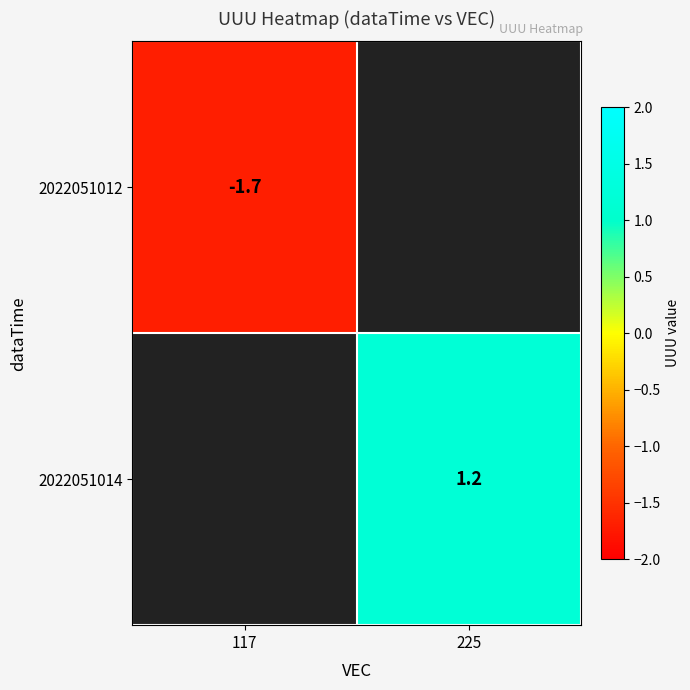

The value of 2022051012 at 117 is -2.6. True or false?

False